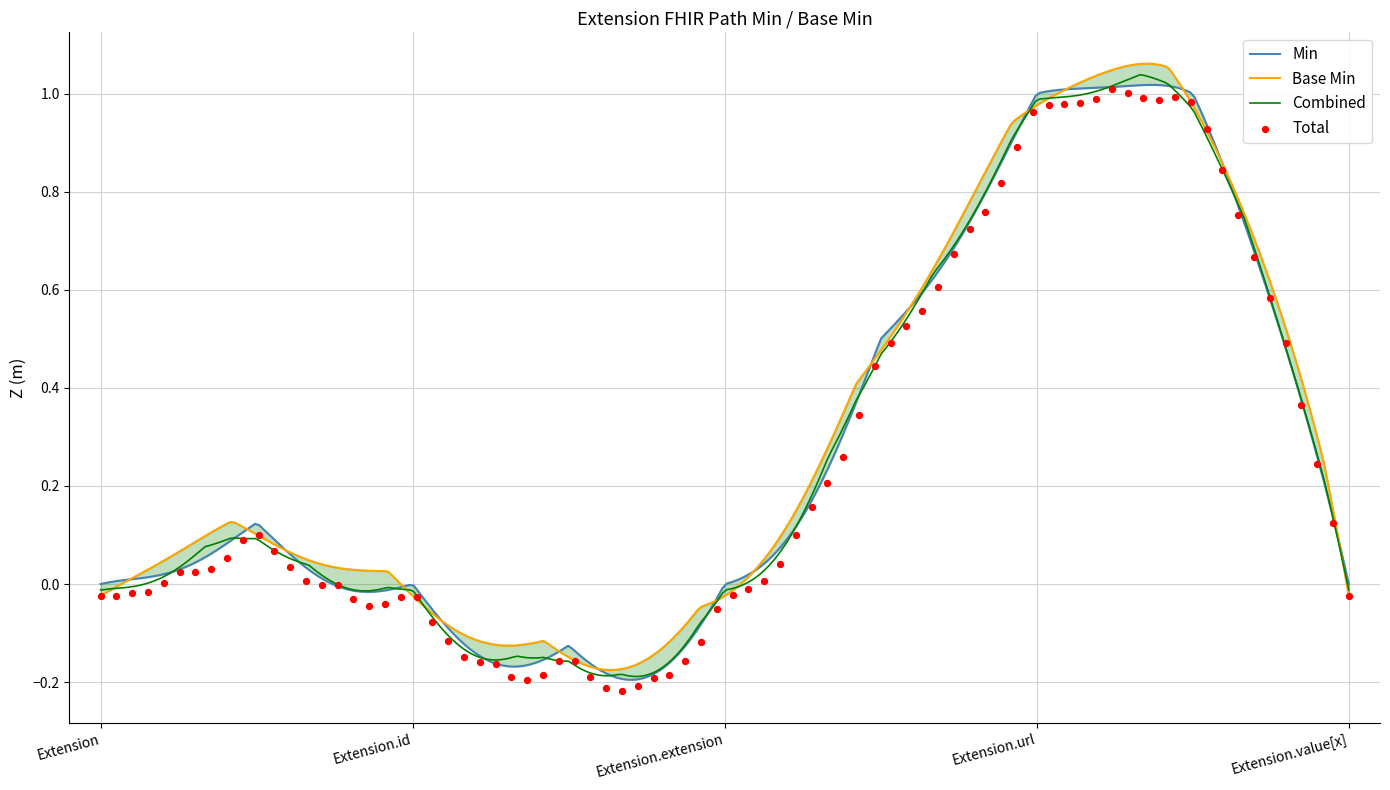

At how many categories does at least one series exceed 0?

1